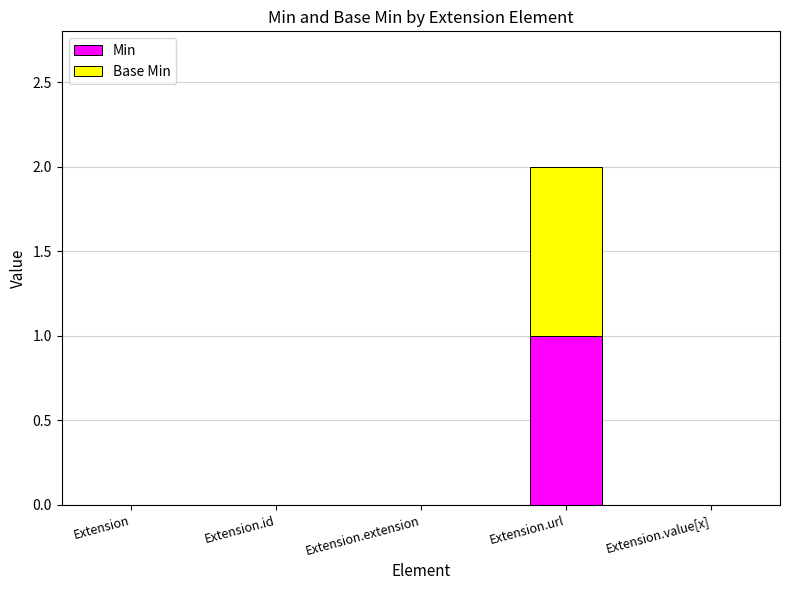

At which category is the sum across all series the highest?

Extension.url